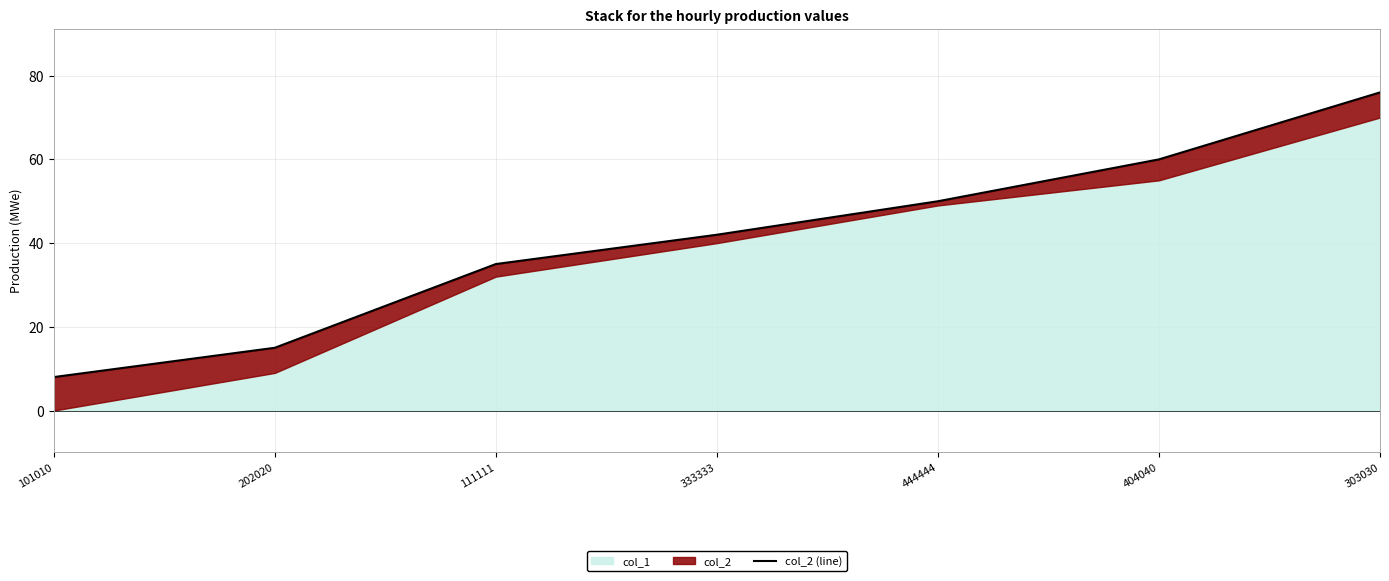

What is the difference between the values at 101010 and 111111?

27